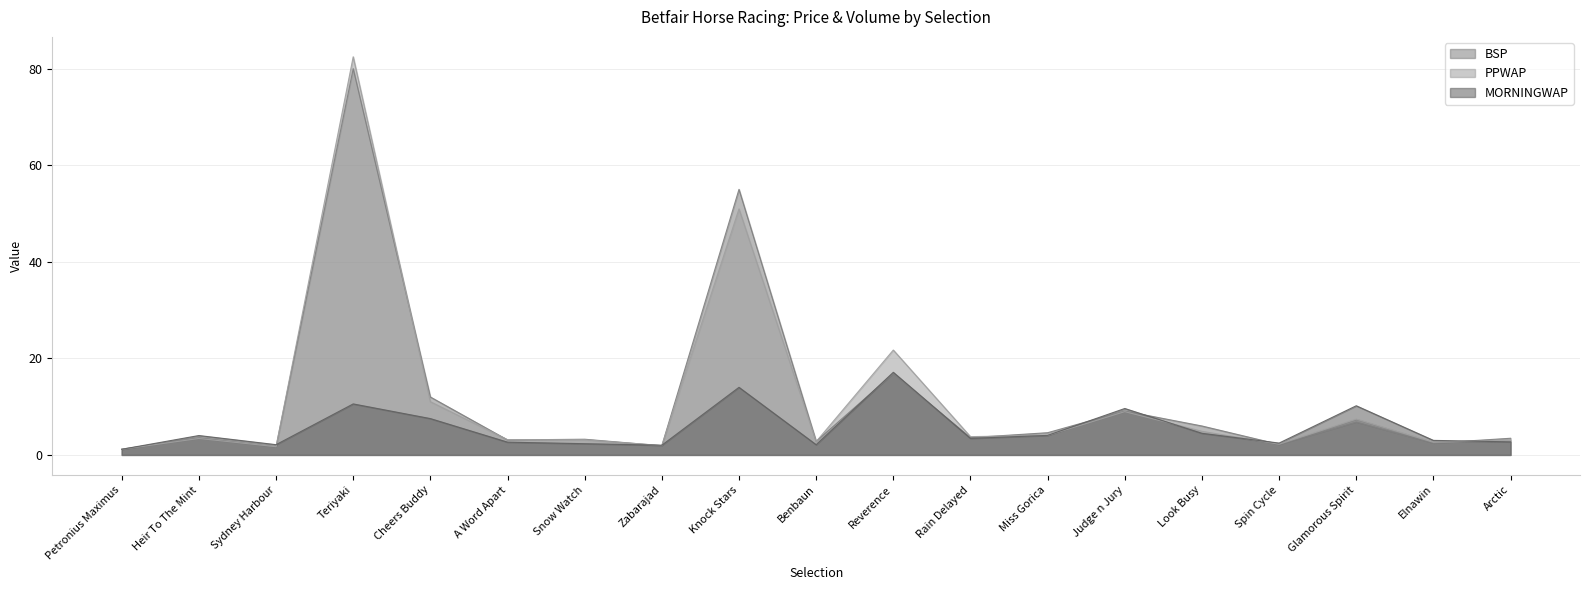

What is the difference between the second highest and minimum values in the MORNINGWAP series?

12.8